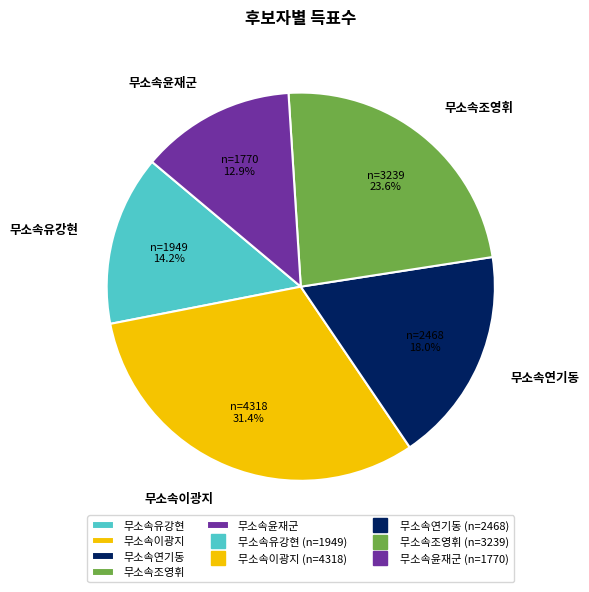

What is the largest slice in the pie chart?

무소속이광지